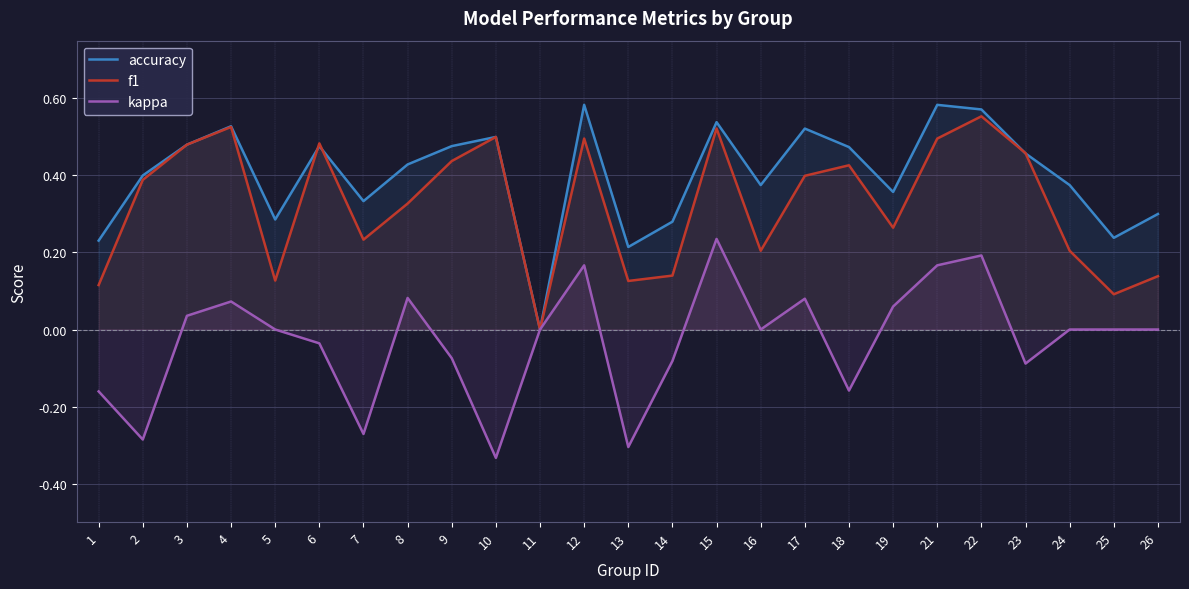

Reading left to right, transcribe all the data shown in this chart.

accuracy: 1=0.2	2=0.4	3=0.5	4=0.5	5=0.3	6=0.5	7=0.3	8=0.4	9=0.5	10=0.5	11=0.0	12=0.6	13=0.2	14=0.3	15=0.5	16=0.4	17=0.5	18=0.5	19=0.4	21=0.6	22=0.6	23=0.5	24=0.4	25=0.2	26=0.3
f1: 1=0.1	2=0.4	3=0.5	4=0.5	5=0.1	6=0.5	7=0.2	8=0.3	9=0.4	10=0.5	11=0.0	12=0.5	13=0.1	14=0.1	15=0.5	16=0.2	17=0.4	18=0.4	19=0.3	21=0.5	22=0.6	23=0.5	24=0.2	25=0.1	26=0.1
kappa: 1=-0.2	2=-0.3	3=0.0	4=0.1	5=0.0	6=-0.0	7=-0.3	8=0.1	9=-0.1	10=-0.3	11=0.0	12=0.2	13=-0.3	14=-0.1	15=0.2	16=0.0	17=0.1	18=-0.2	19=0.1	21=0.2	22=0.2	23=-0.1	24=0.0	25=0.0	26=0.0